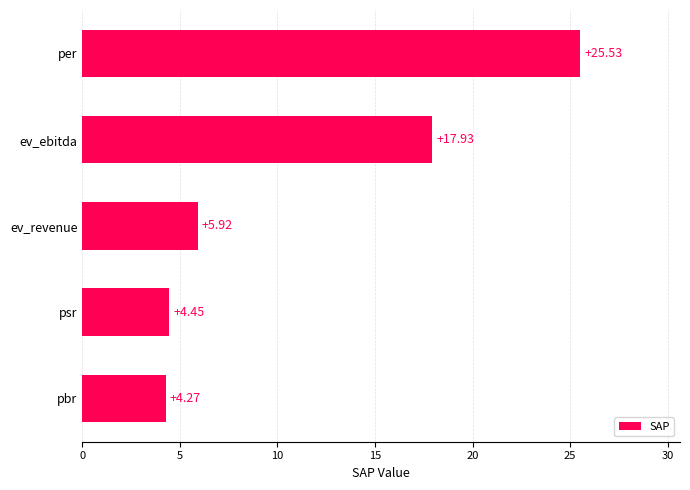

What is the greatest value displayed?

25.5